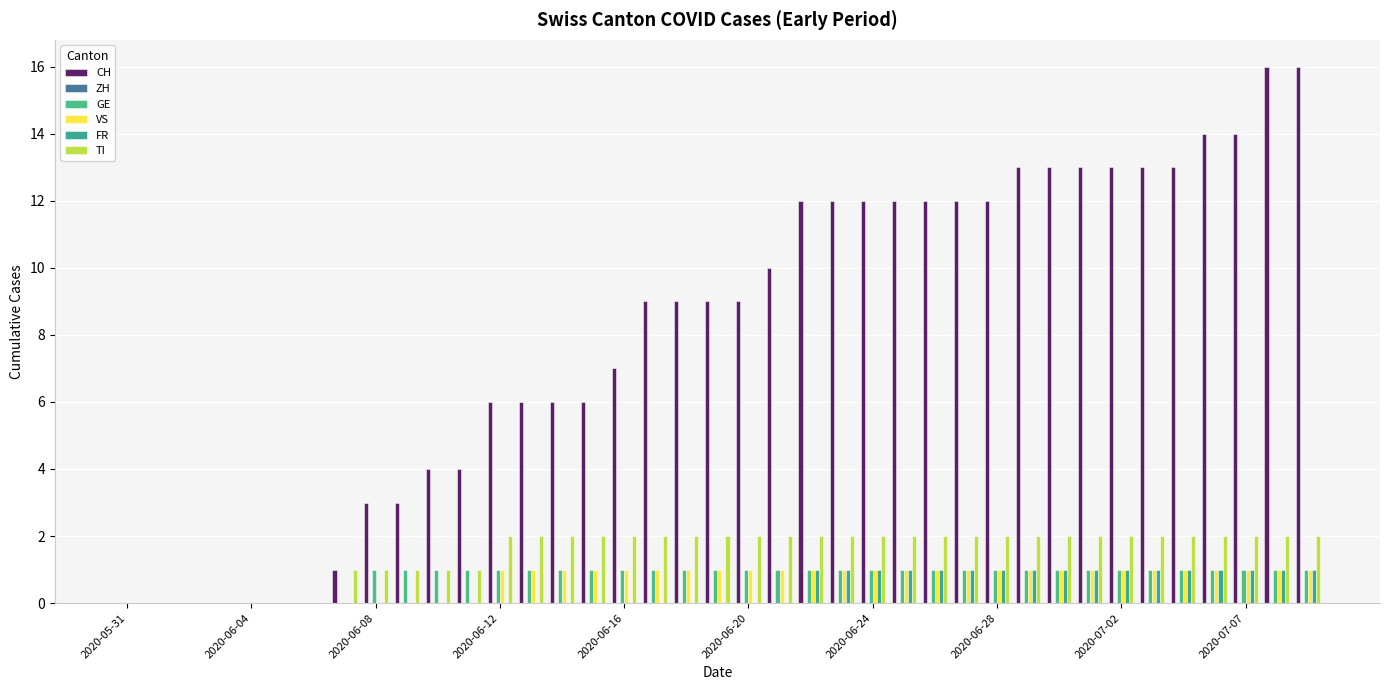

Count the number of data series in this chart.

5